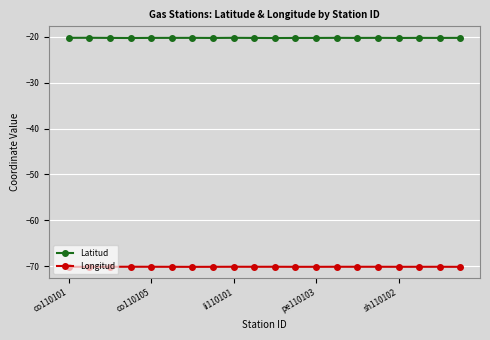

What are all the series names shown in the legend?

Latitud, Longitud